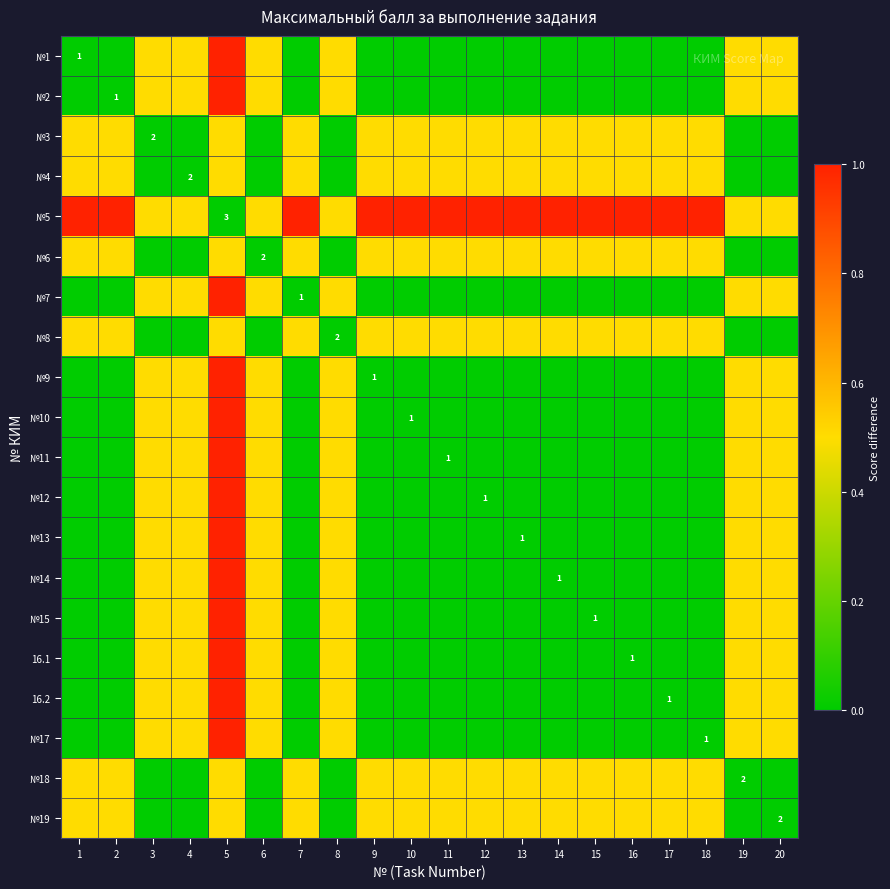

What is the greatest value displayed?

1.0